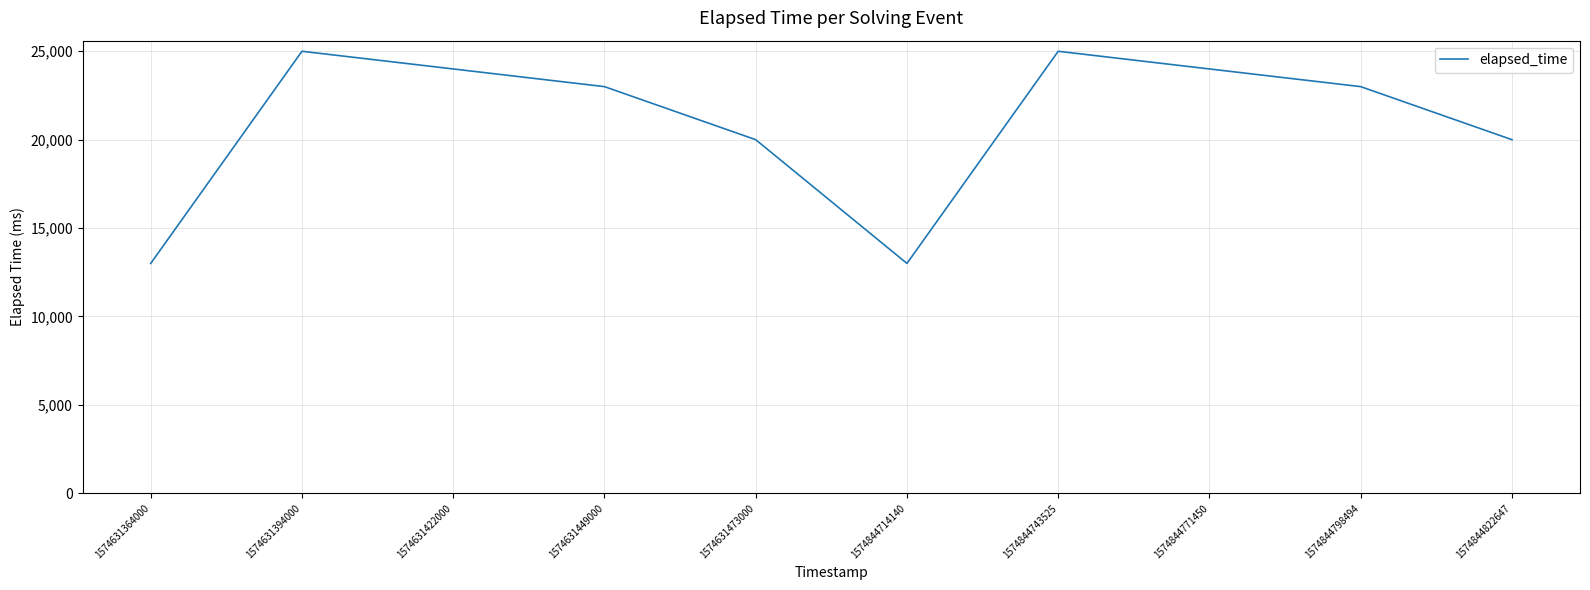

The chart shows a value of 23000 at 1574631449000. True or false?

True